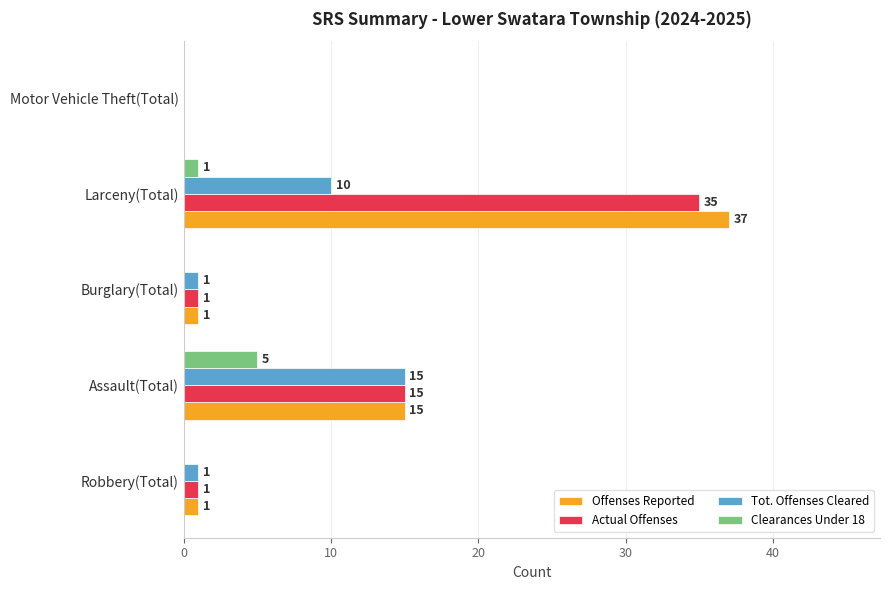

Is it true that Tot. Offenses Cleared equals 10 at Larceny(Total)?

True